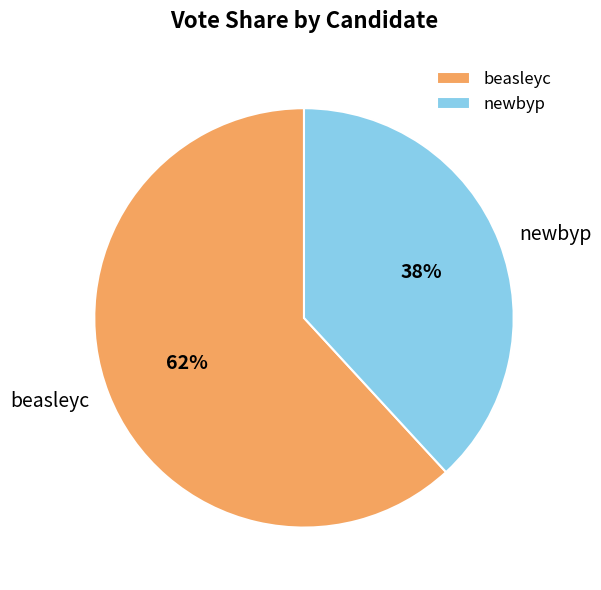

What is the ratio of the value at beasleyc to the value at newbyp?

1.6